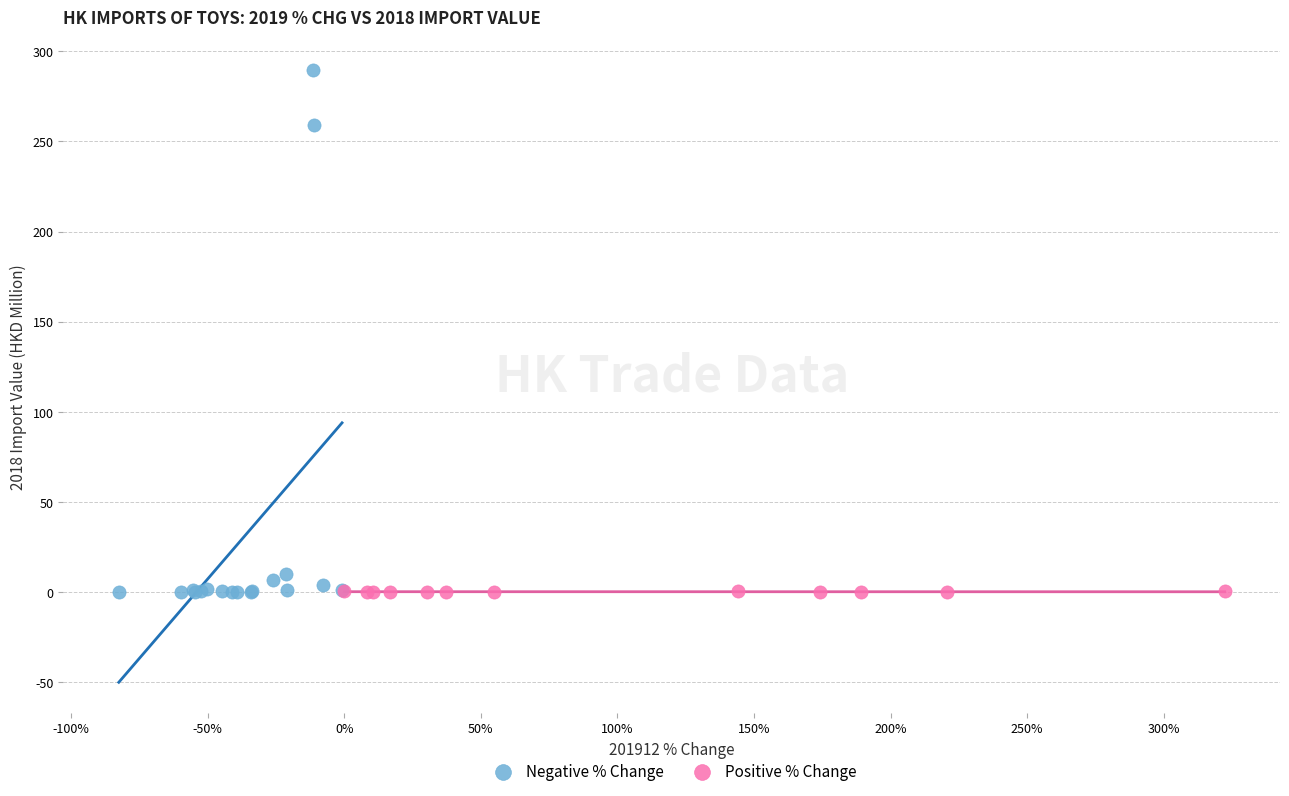

Which series reaches the maximum Y coordinate?

Negative % Change